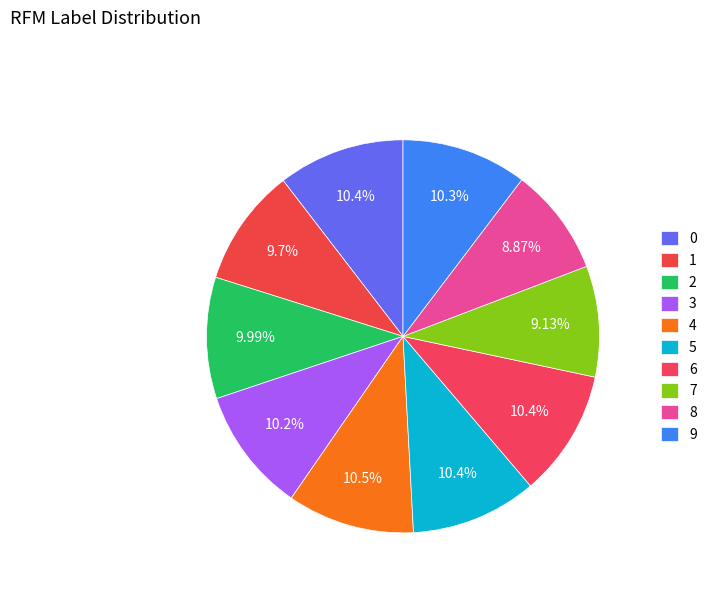

What is the largest slice in the pie chart?

4